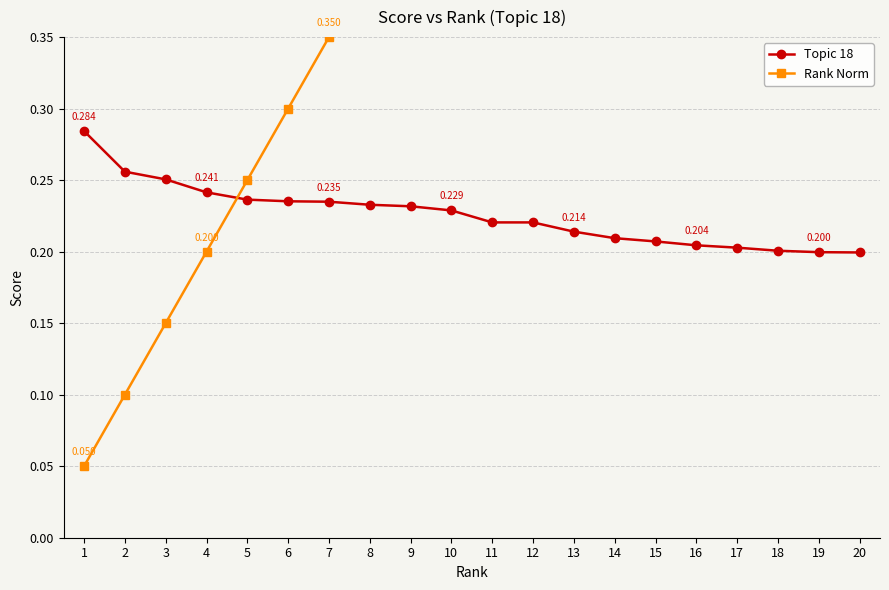

How many times do Topic 18 and Rank Norm cross each other?

1